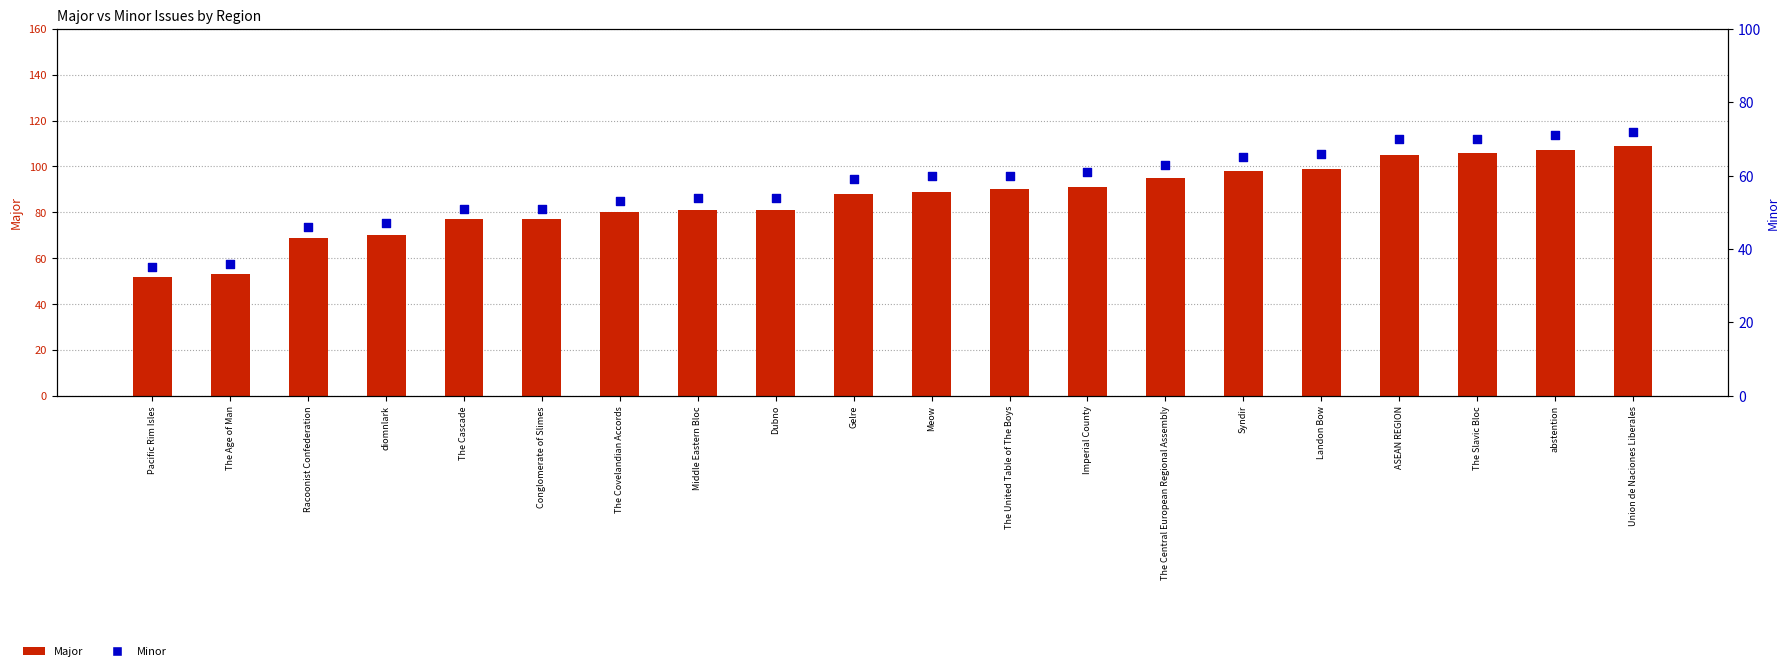

Which series reaches the minimum Y coordinate?

Minor